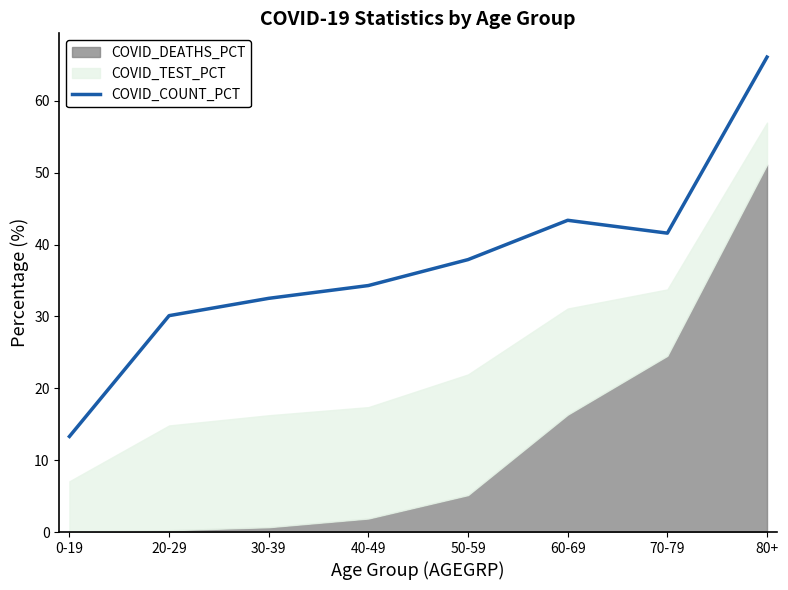

Reading left to right, list all the values displayed in this chart.

13.3	30.1	32.5	34.3	37.9	43.4	41.6	66.1